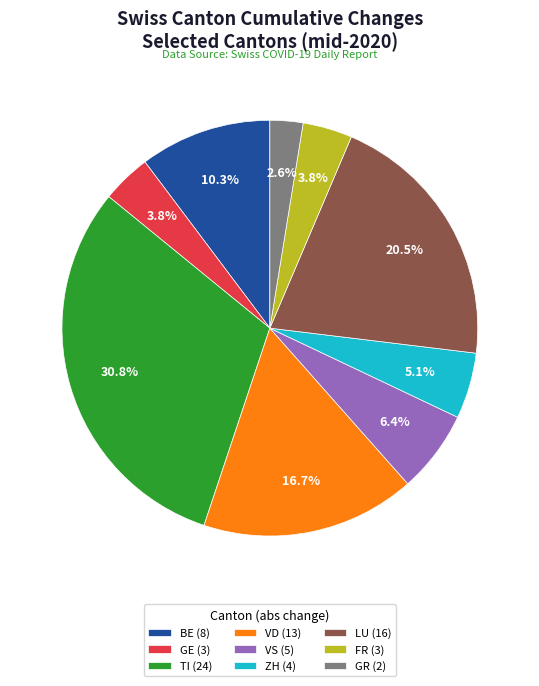

Between ZH (4) and GE (3), which is larger?

ZH (4)